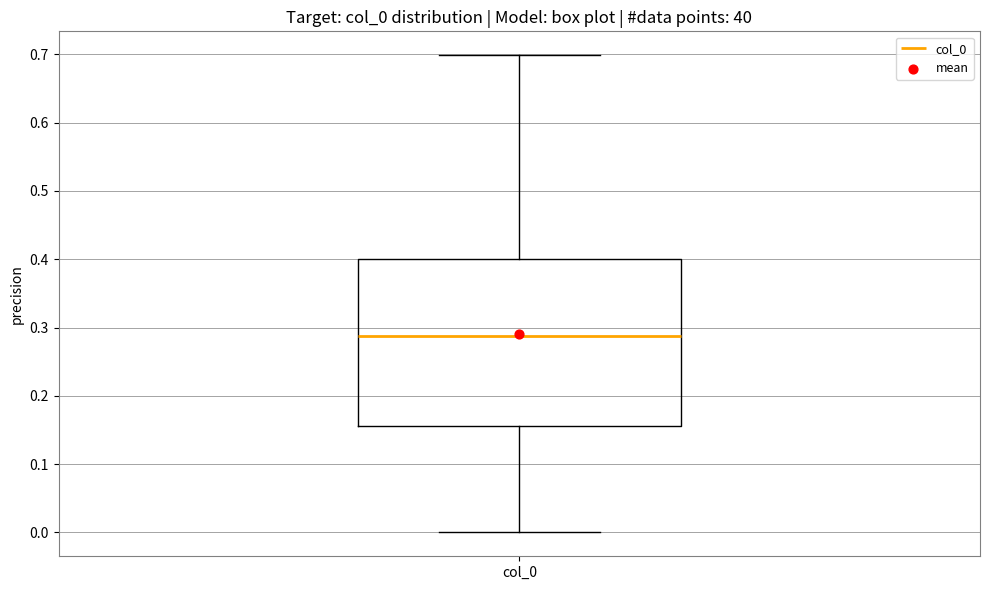

Read this box plot against the y-axis: the position of the median line, the range covered by the box, and the ends of both whiskers. The values are not printed on the chart, so give them approximately, as read against the axis.

median 0.29, box 0.16 to 0.40, whiskers 0.00 to 0.70